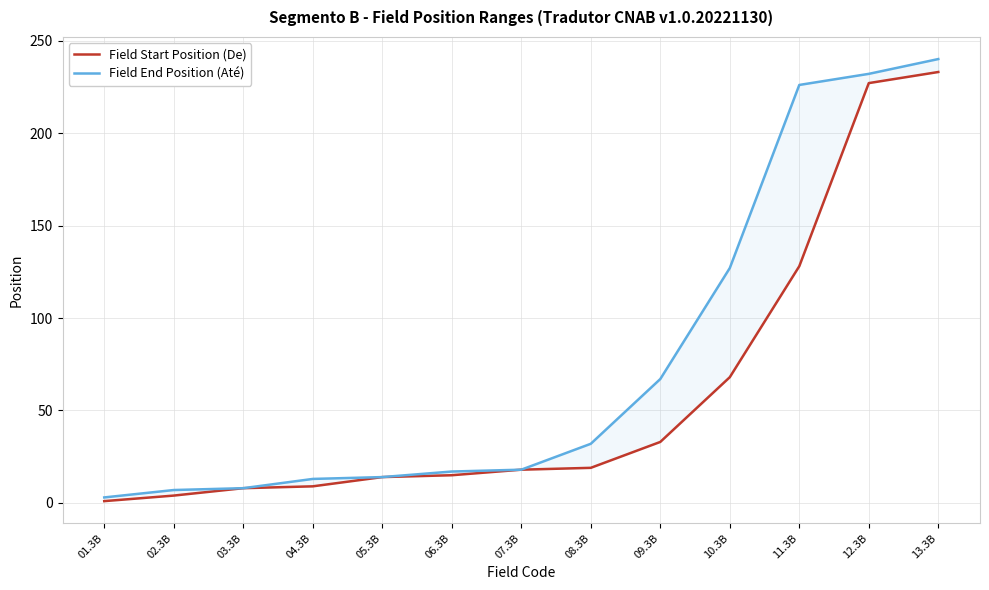

Does the chart have visible grid lines?

Yes